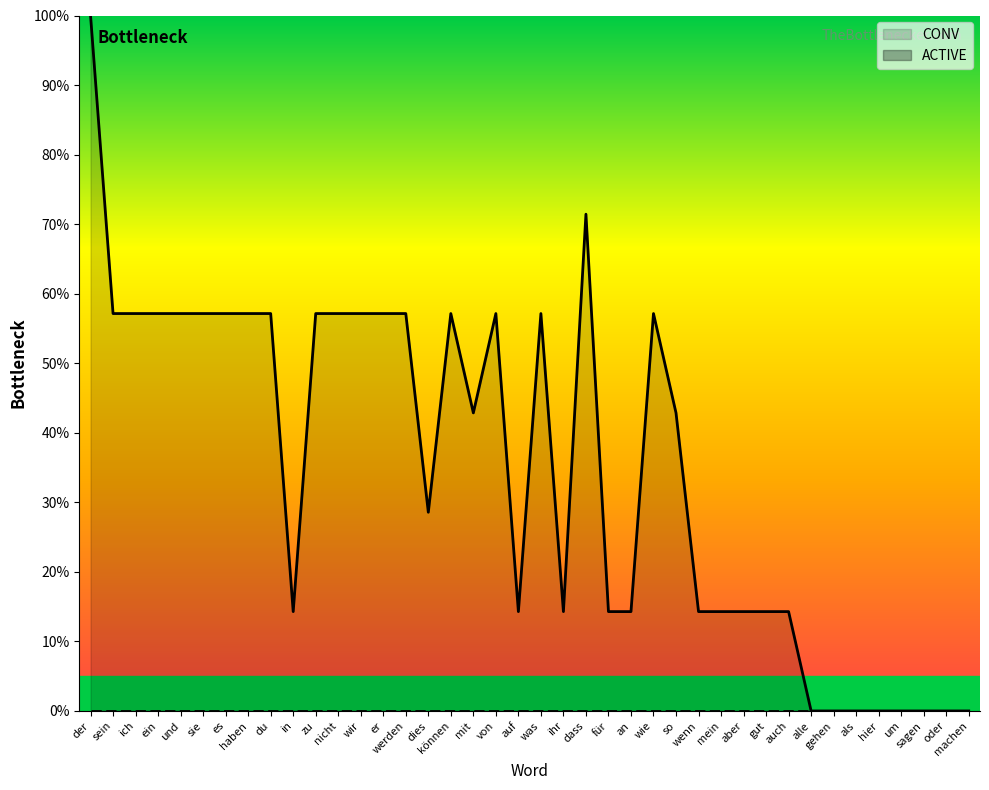

Reading left to right, what are all the values shown in this chart?

der=100.0	sein=57.1	ich=57.1	ein=57.1	und=57.1	sie=57.1	es=57.1	haben=57.1	du=57.1	in=14.3	zu=57.1	nicht=57.1	wir=57.1	er=57.1	werden=57.1	dies=28.6	können=57.1	mit=42.9	von=57.1	auf=14.3	was=57.1	ihr=14.3	dass=71.4	für=14.3	an=14.3	wie=57.1	so=42.9	wenn=14.3	mein=14.3	aber=14.3	gut=14.3	auch=14.3	alle=0.0	gehen=0.0	als=0.0	hier=0.0	um=0.0	sagen=0.0	oder=0.0	machen=0.0